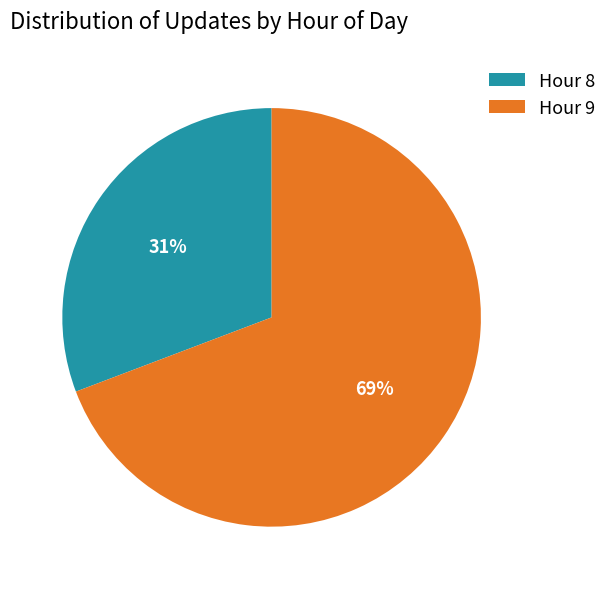

Which category has the biggest portion of the pie?

Hour 9